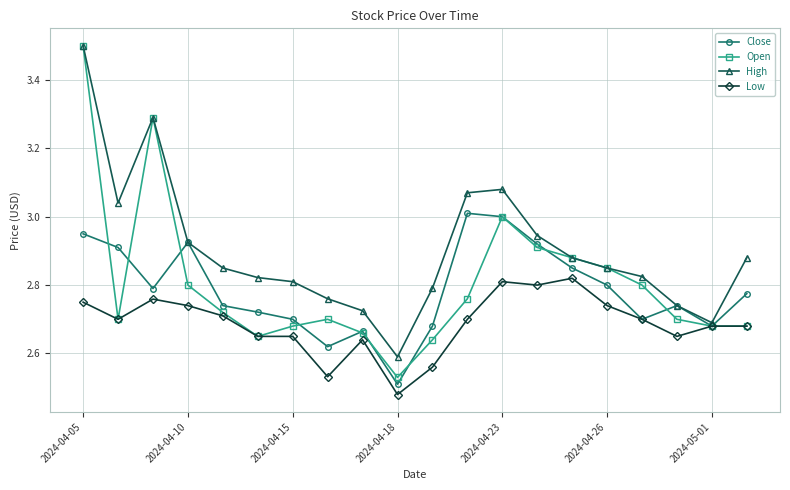

True or false: High has more than 0 points higher than both neighbors.

True